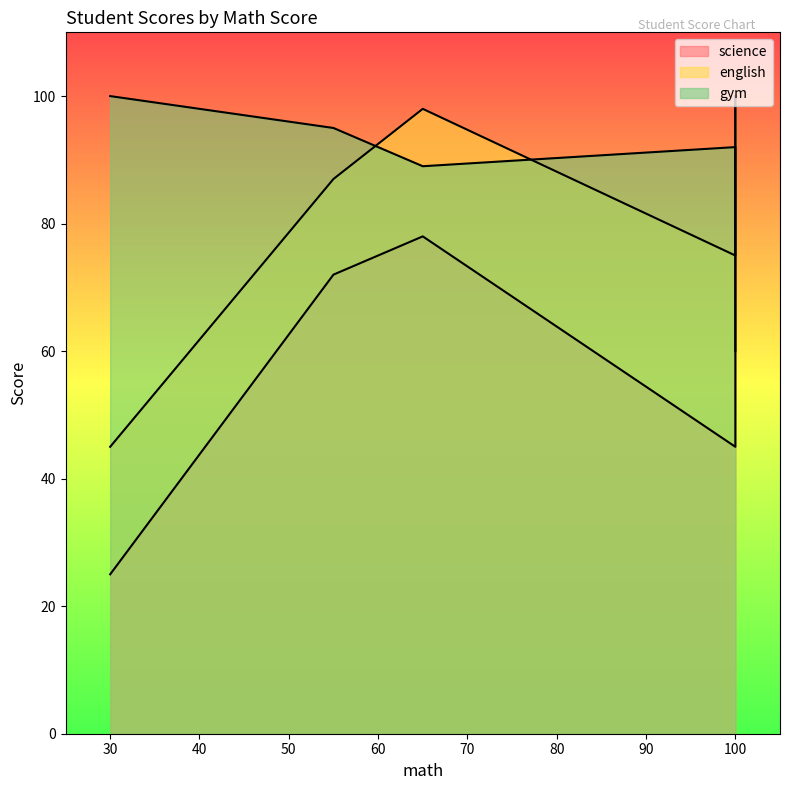

What is the maximum value shown in the chart?

100